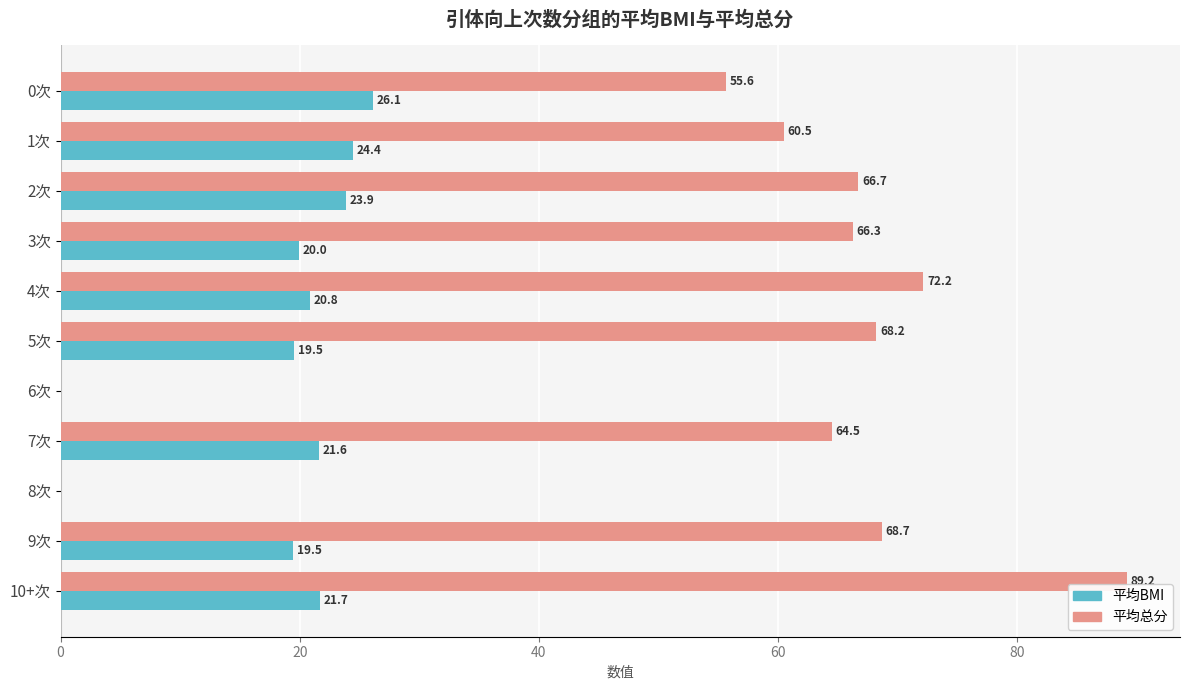

Is it true that 平均BMI equals 7.8 at 7次?

False